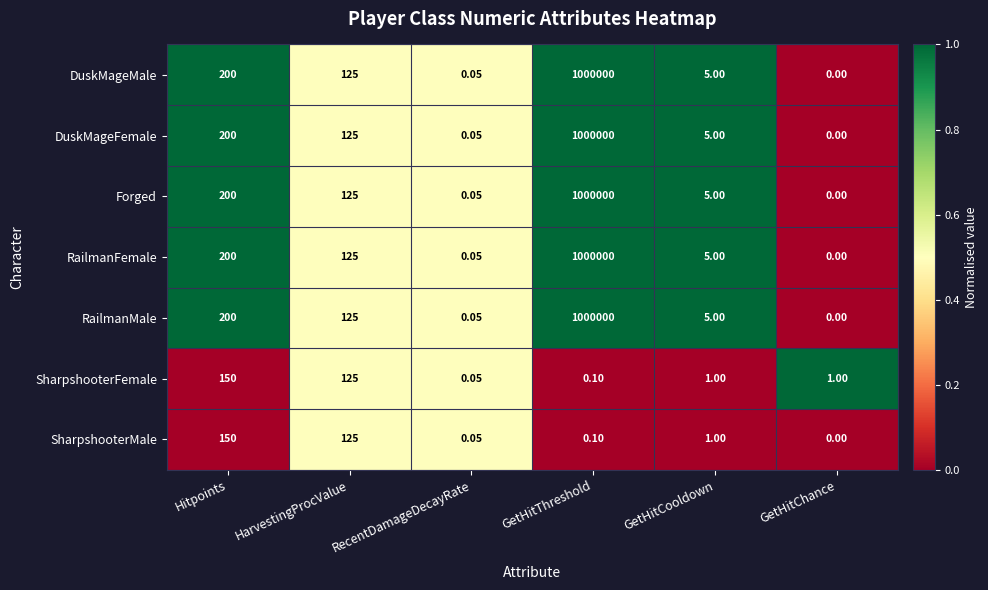

At which label is RailmanMale closest to 500000?

Hitpoints